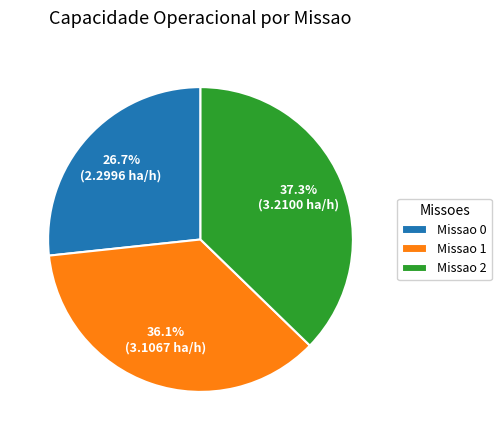

Does Missao 1 account for over 50% of the chart?

No